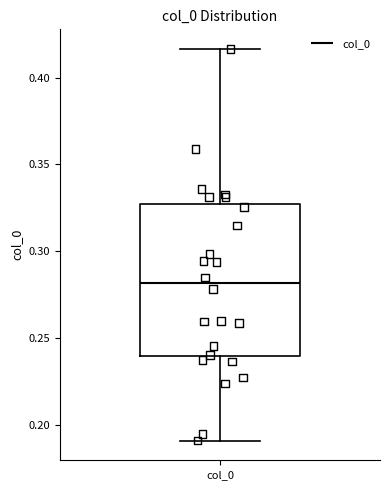

Read this box plot against the y-axis: the position of the median line, the range covered by the box, and the ends of both whiskers. The values are not printed on the chart, so give them approximately, as read against the axis.

median 0.280, box 0.240 to 0.325, whiskers 0.190 to 0.415